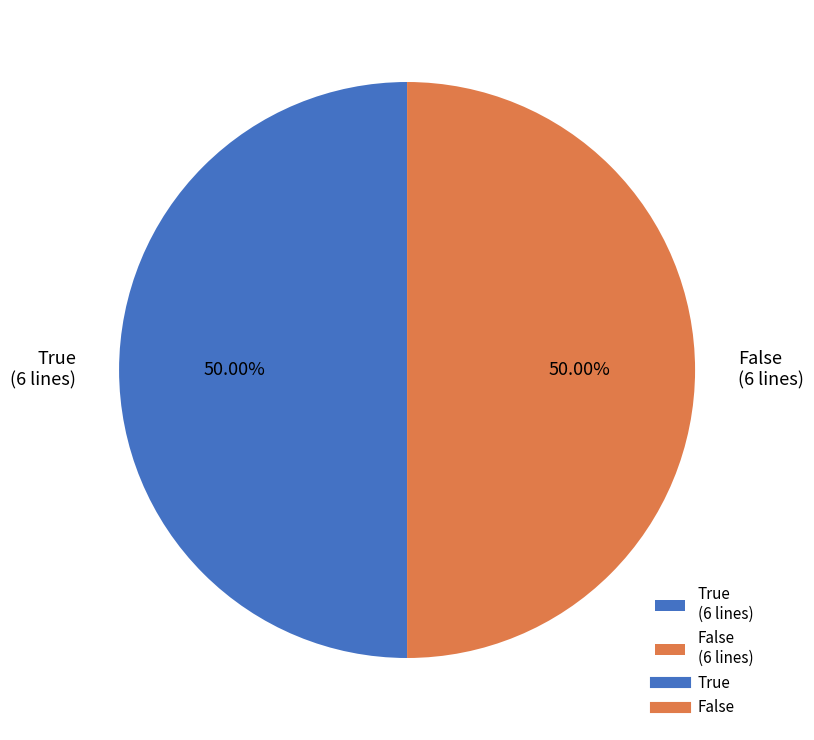

Count the number of slices in the pie.

2